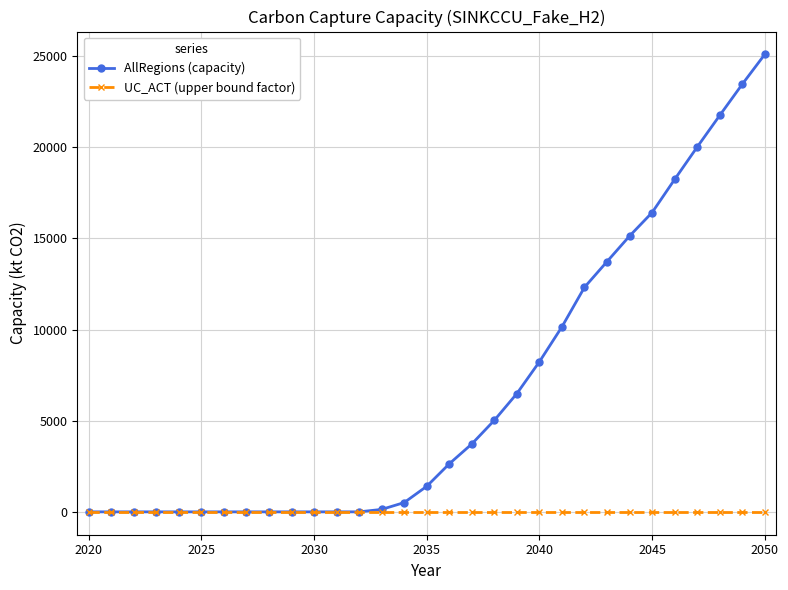

What is the sum of all UC_ACT (upper bound factor) values?

31.0